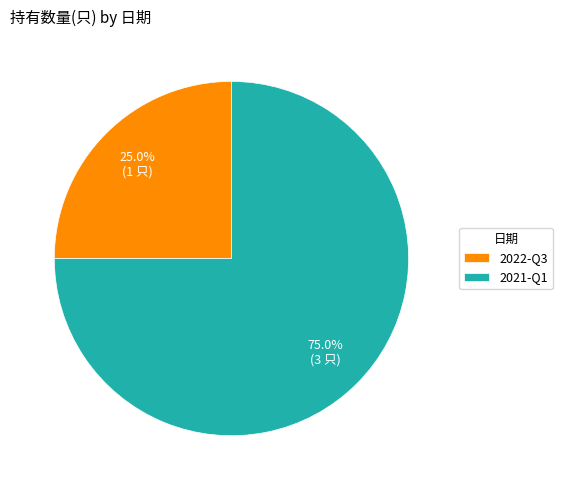

What is the total percentage of 2022-Q3 and 2021-Q1?

100.0%